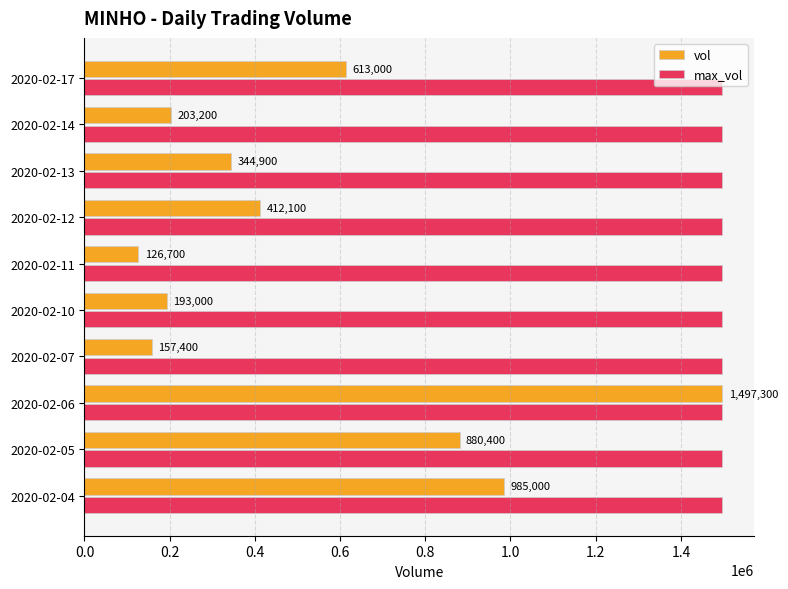

At which label does vol reach its minimum?

2020-02-11